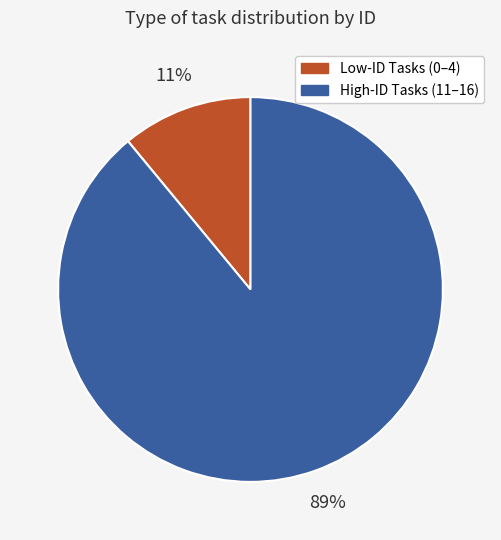

To the nearest percent, what is the average slice percentage?

50%